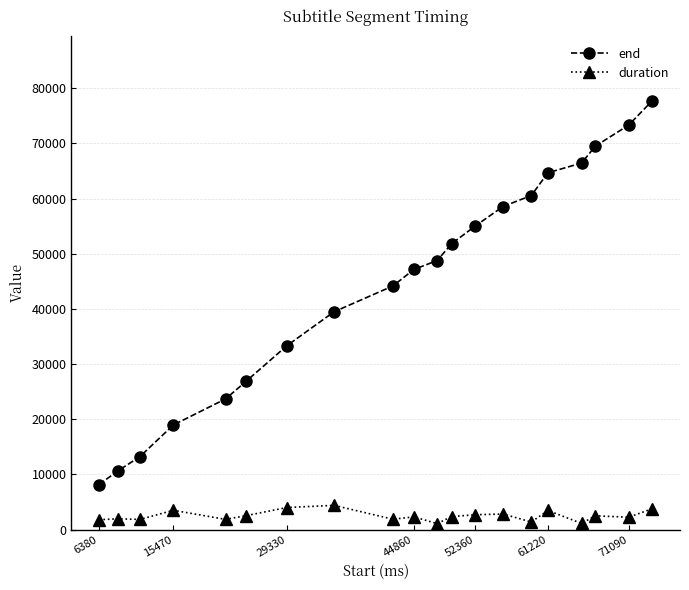

What is the minimum value for end?

8160